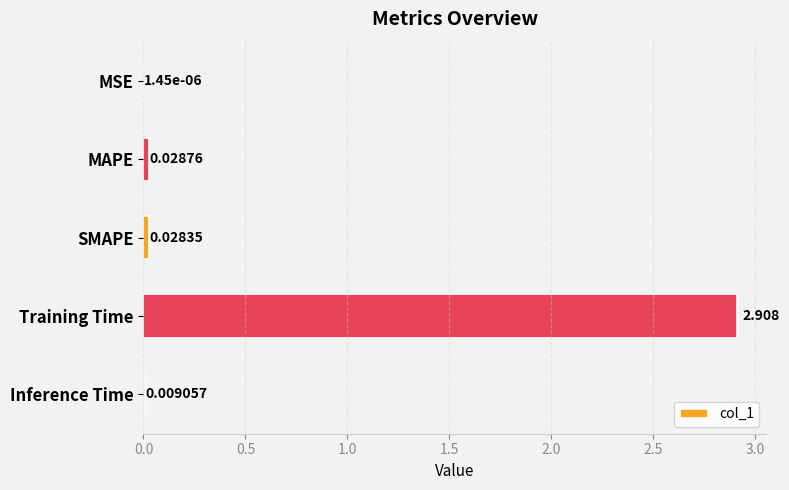

Which has a higher value, MSE or MAPE?

MAPE